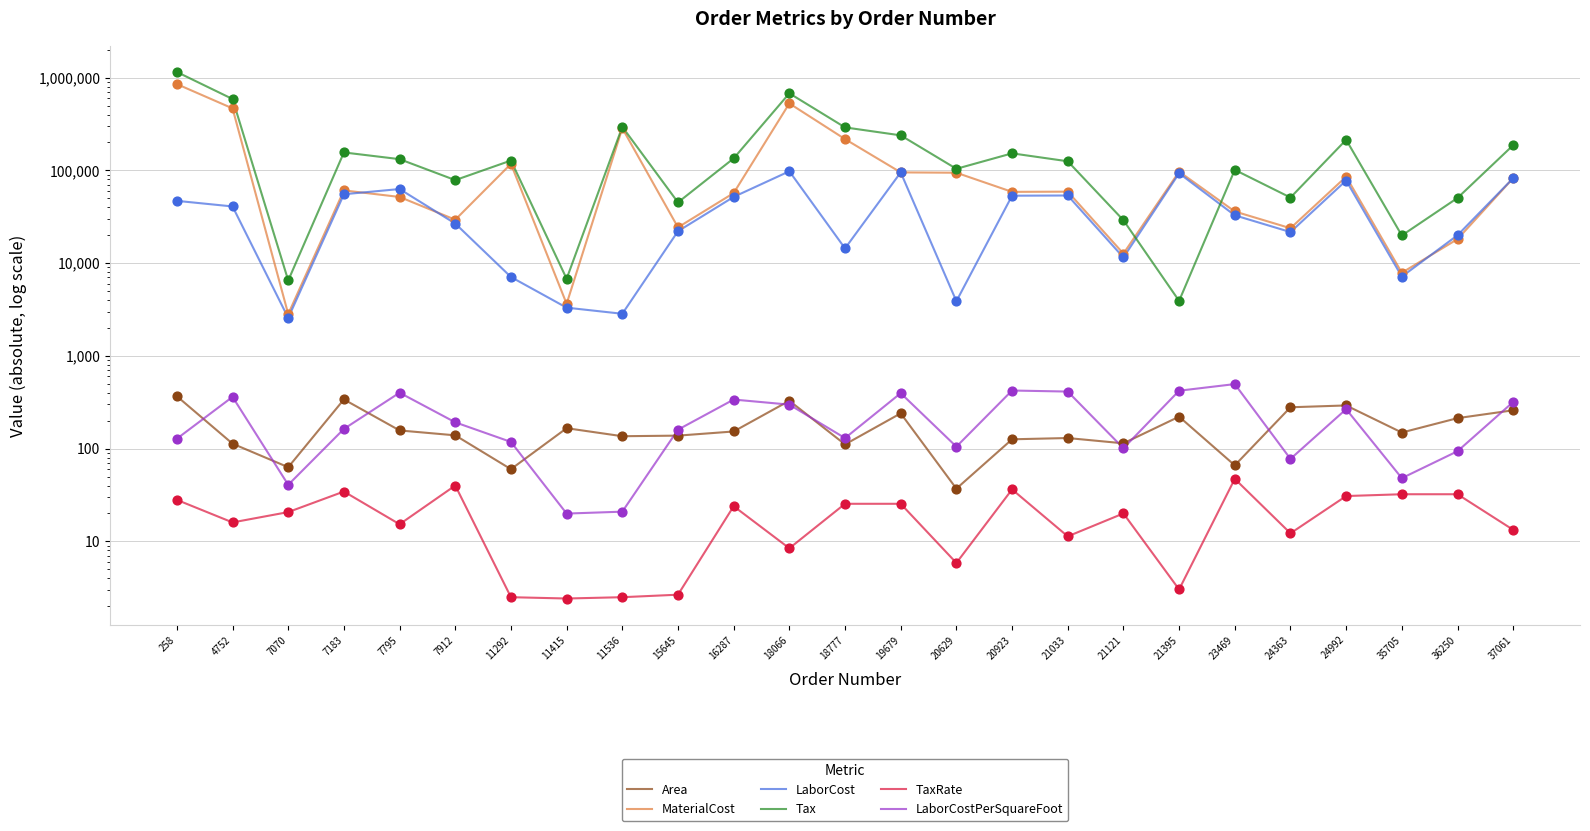

Is the value of Area at 11292 greater than the value of LaborCostPerSquareFoot at 15645?

No